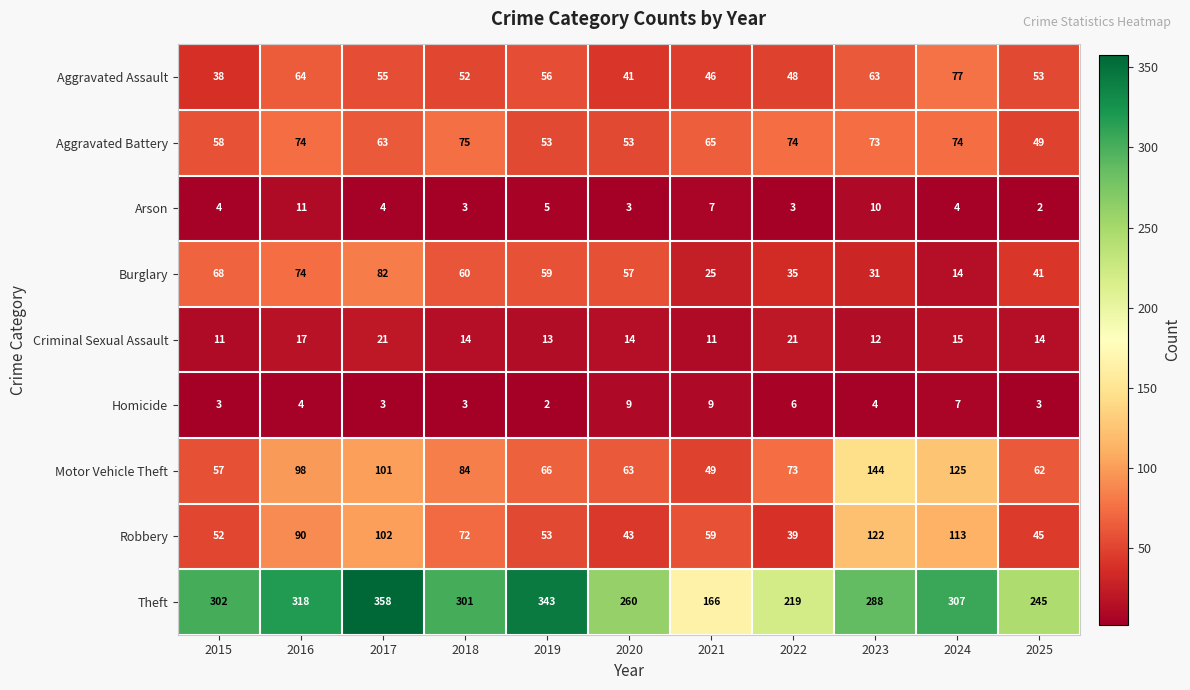

True or false: Burglary has a value of 39 at 2019.

False